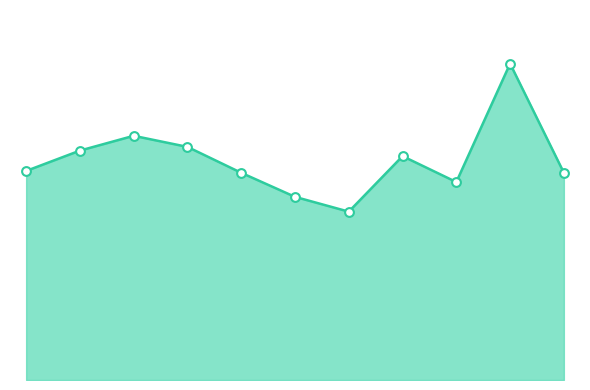

Does the chart have visible grid lines?

No